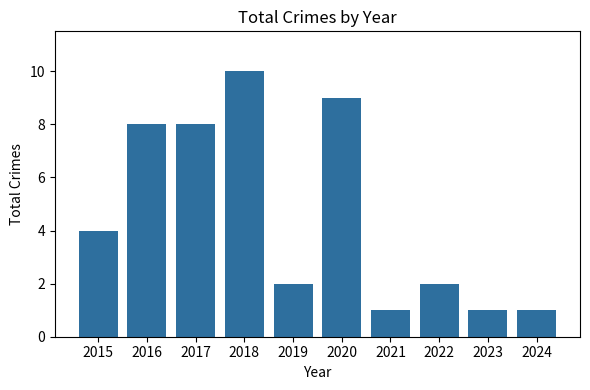

The chart shows a value of 1 at 2023. True or false?

True